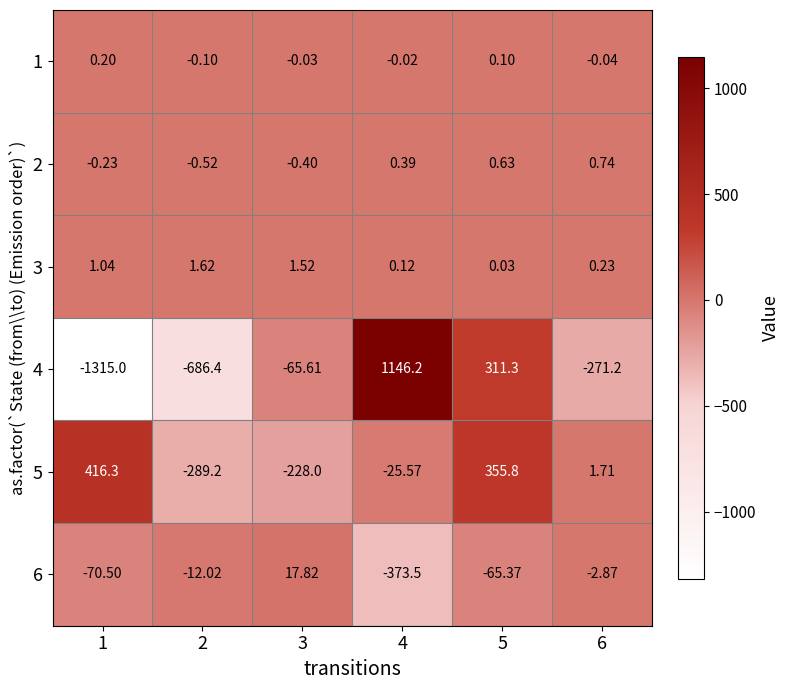

Is the value of 3 at 3 greater than the value of 5 at 3?

Yes